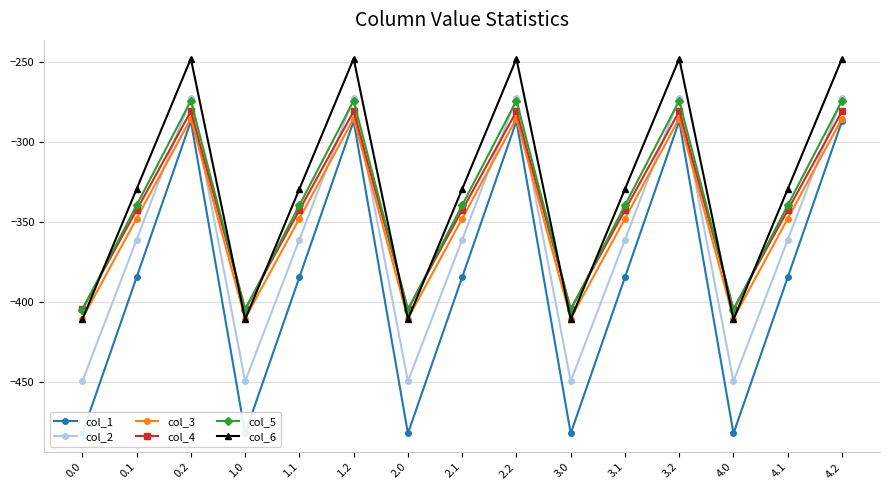

How many interior local valleys does the col_5 series have?

4